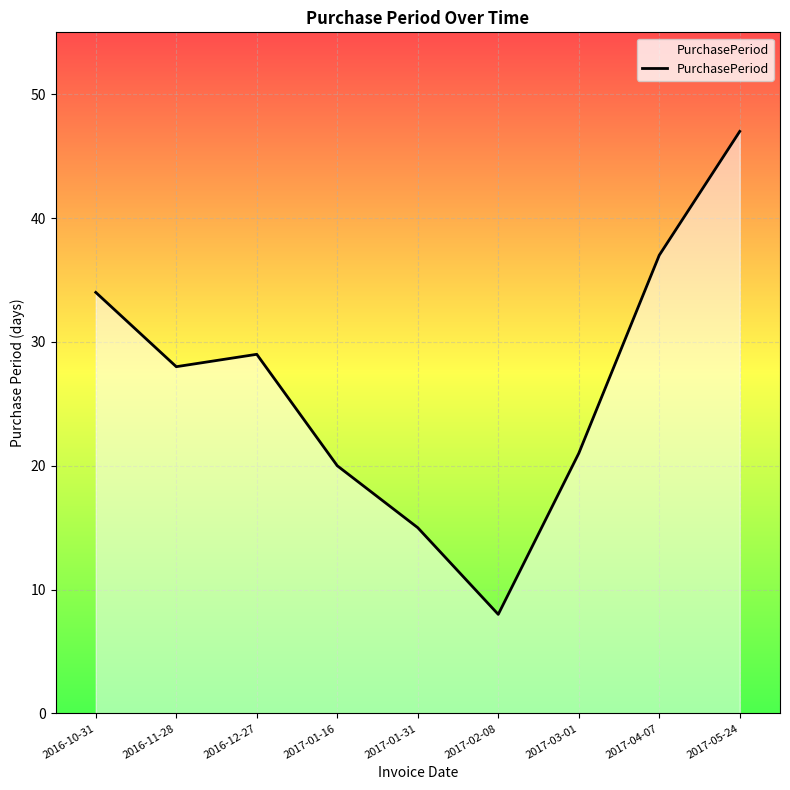

What position from the right is 2017-05-24?

1